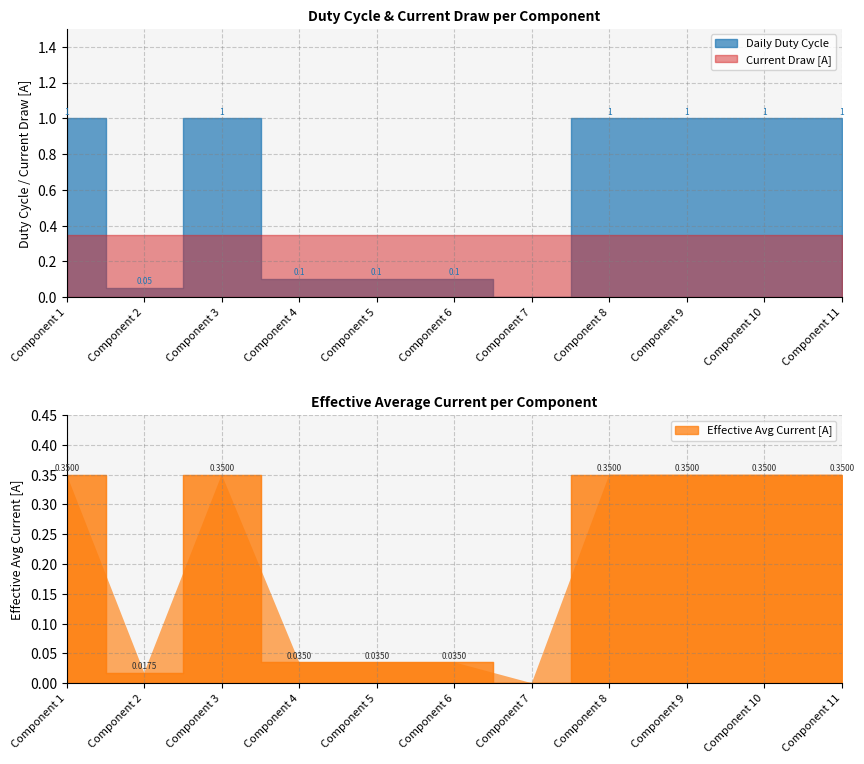

True or false: Effective Avg Current [A] and Daily Duty Cycle cross at least once.

False